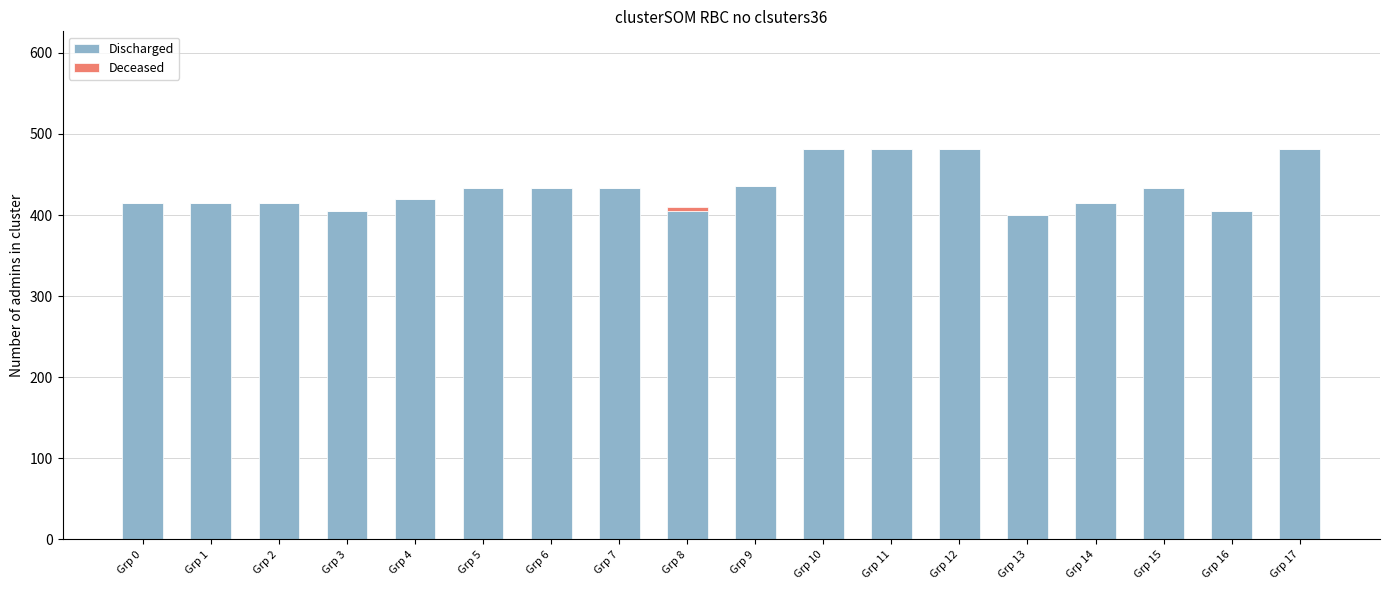

What is the sum of all Discharged values?

7791.0